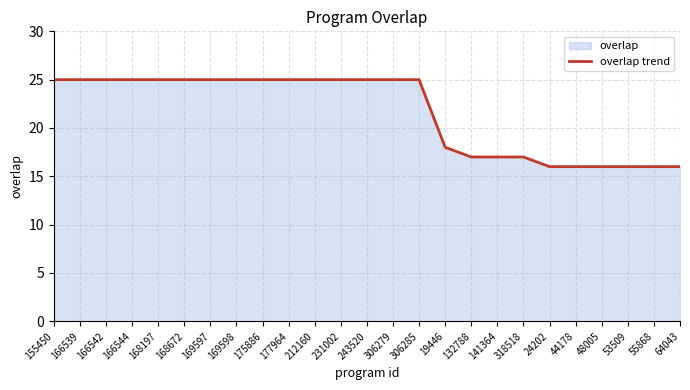

Which category has the lowest value across all series?

24202